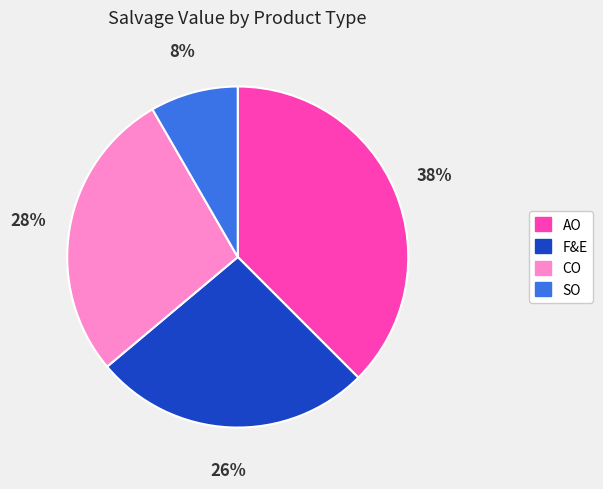

What percentage is the SO slice, to the nearest percent?

8%